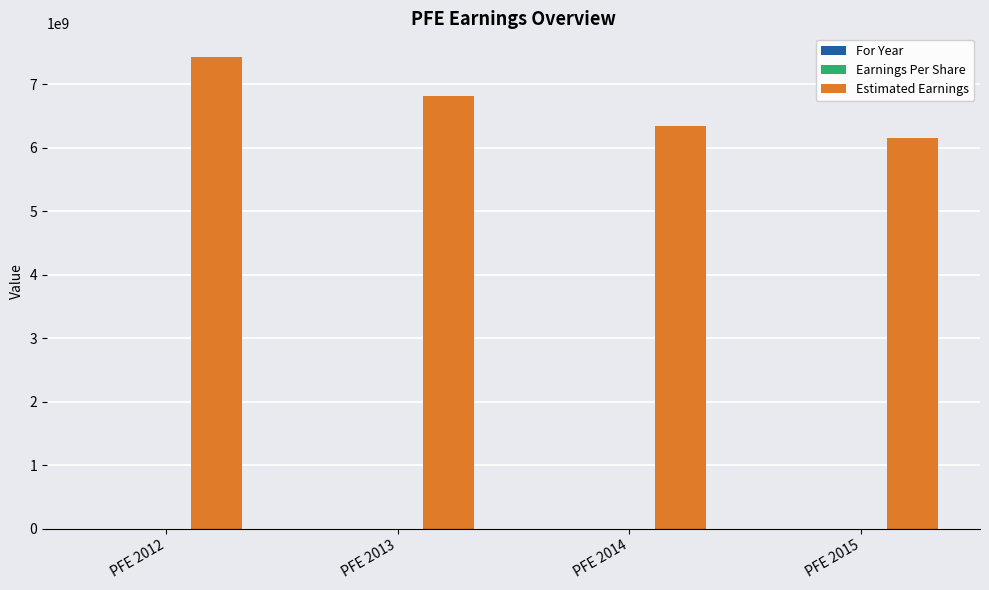

Are the bars grouped side by side (vs. stacked)?

Yes